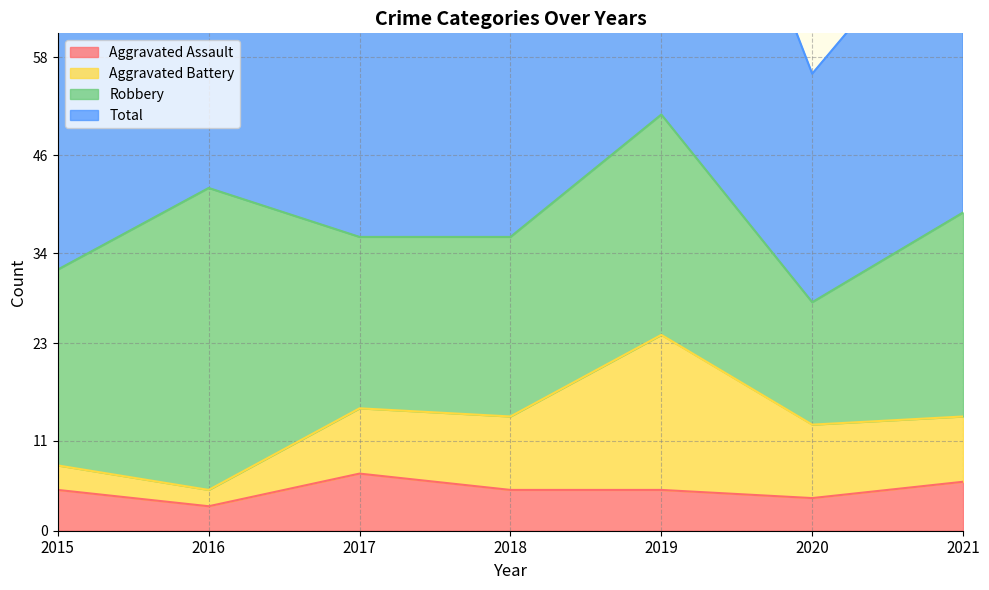

True or false: Total and Aggravated Assault intersect in this chart.

False